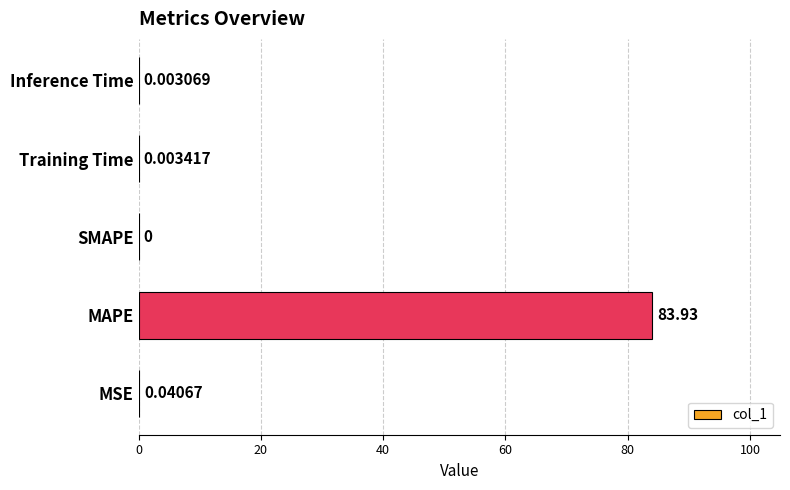

What is the sum of all values?

84.0